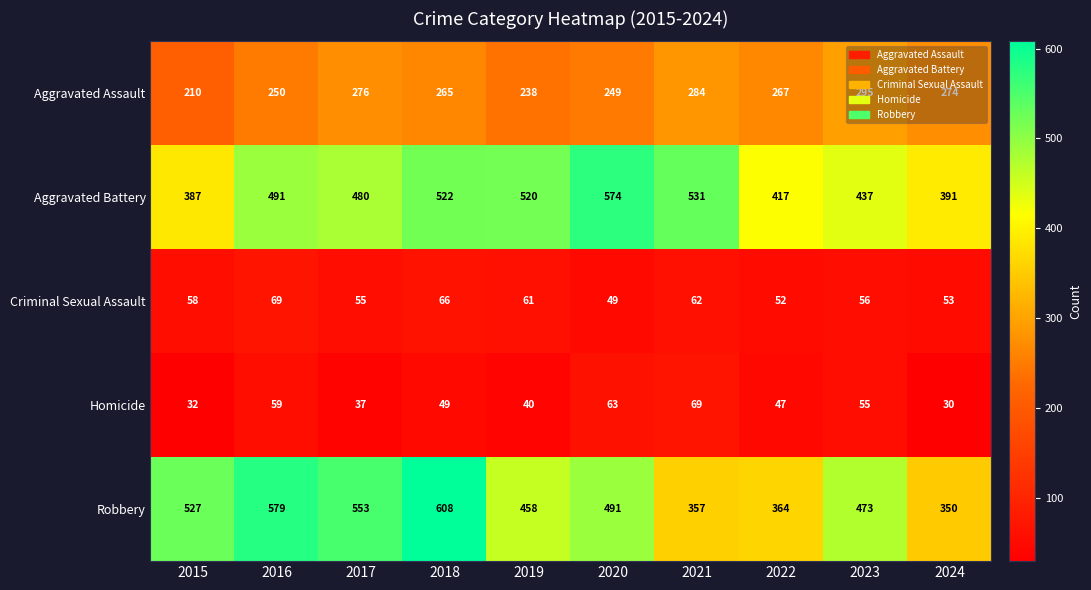

What is the minimum value shown in the chart?

30